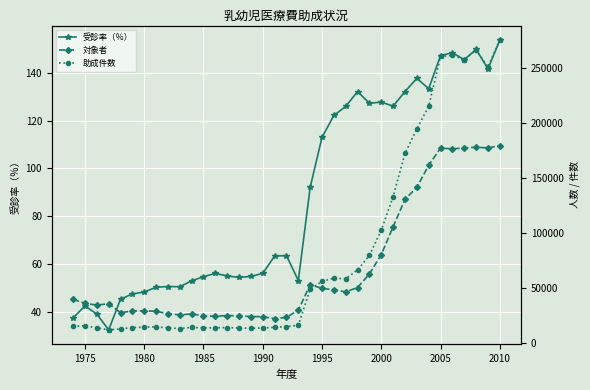

Reading left to right, transcribe all the data shown in this chart.

受診率（％）: 37.6	42.6	39.2	32.6	45.4	47.6	48.4	50.4	50.7	50.6	53.1	54.8	56.2	55.1	54.5	54.9	56.2	63.4	63.6	53.2	92.1	113.0	122.1	125.9	132.1	127.2	127.7	126.0	132.1	137.6	133.3	147.1	148.3	145.4	149.7	141.6	153.6
対象者: 39269.0	35709.0	34072.0	35380.0	27159.0	28711.0	28847.0	28432.0	26264.0	25195.0	26032.0	24257.0	23918.0	24532.0	24259.0	23658.0	23528.0	21777.0	22871.0	29412.0	52677.0	49298.0	47971.0	46086.0	50072.0	62441.0	80134.0	105452.0	130360.0	141297.0	161372.0	177059.0	176263.0	177204.0	177781.0	177166.0	179308.0
助成件数: 14758.0	15210.0	13355.0	11534.0	12331.0	13658.0	13949.0	14327.0	13320.0	12758.0	13825.0	13297.0	13448.0	13510.0	13228.0	12987.0	13231.0	13816.0	14554.0	15659.0	48500.0	55696.0	58556.0	58043.0	66146.0	79399.0	102349.0	132905.0	172149.0	194479.0	215067.0	260449.0	261403.0	257641.0	266105.0	250926.0	275373.0